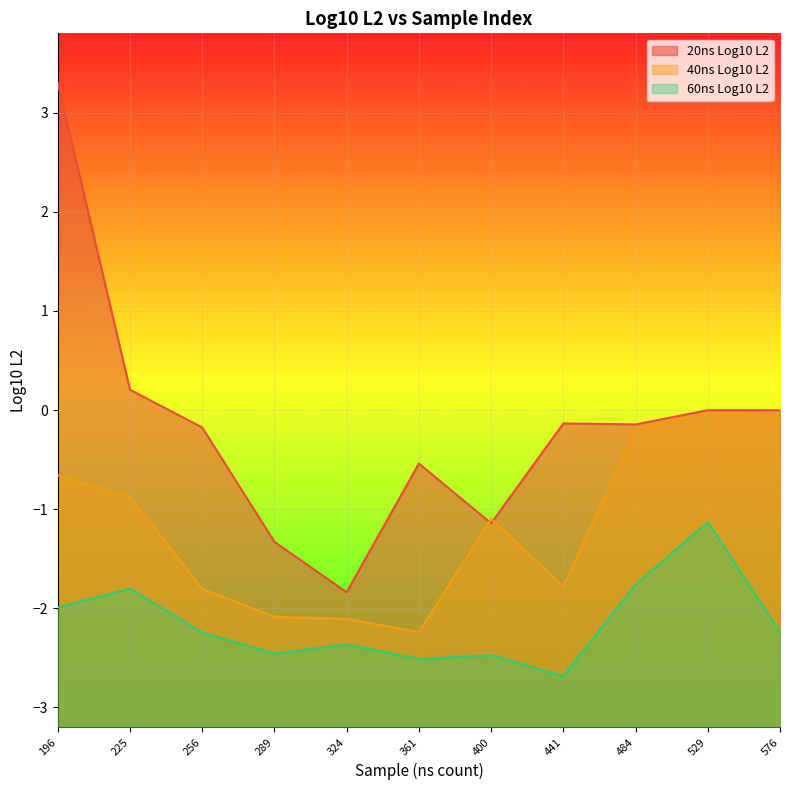

Where is the first local maximum for 40ns Log10 L2?

400